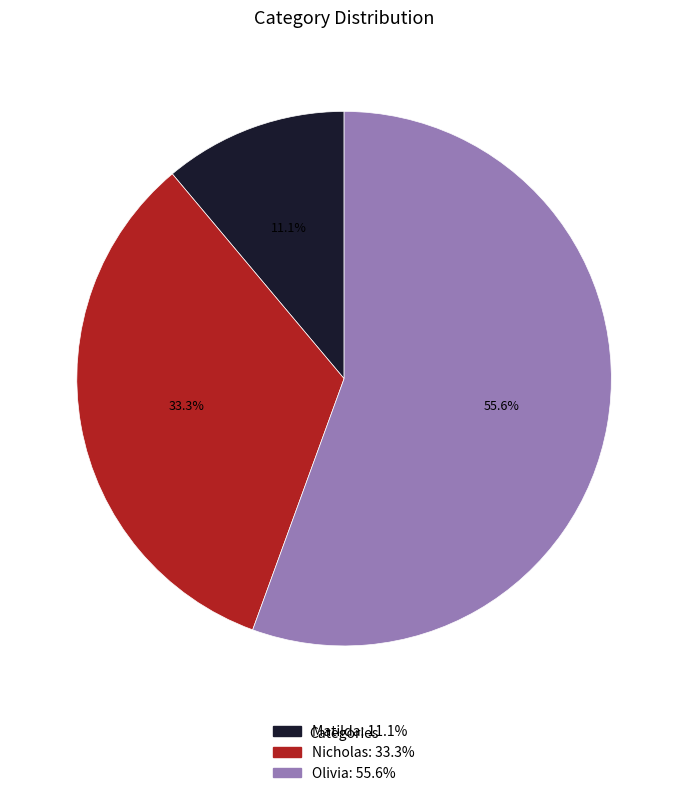

How many slices are in this pie chart?

3